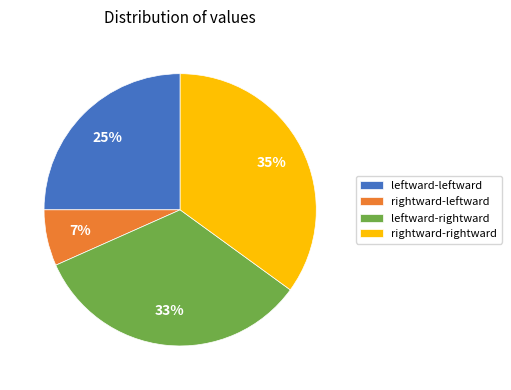

How many slices are in this pie chart?

4